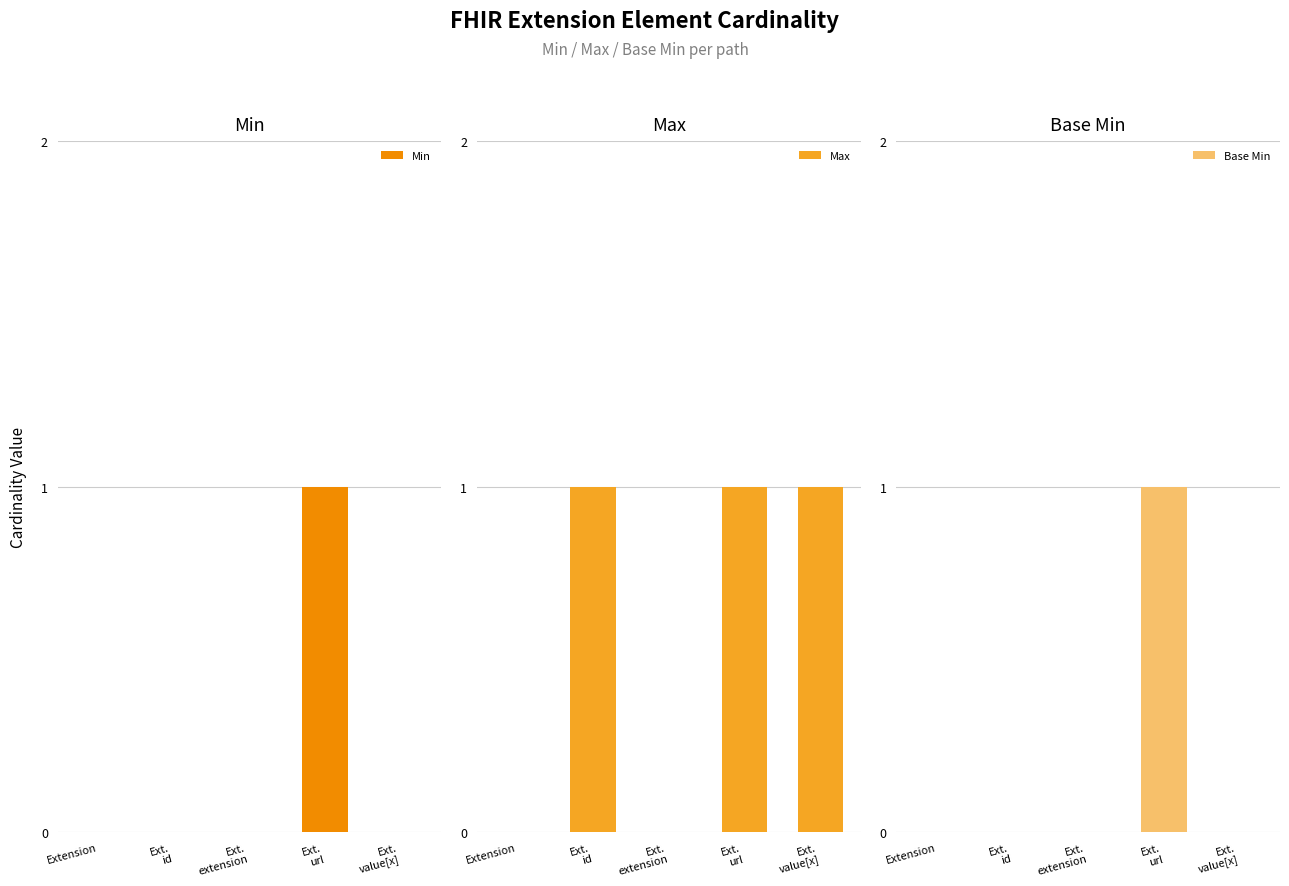

Which label corresponds to the smallest value in the chart?

Extension